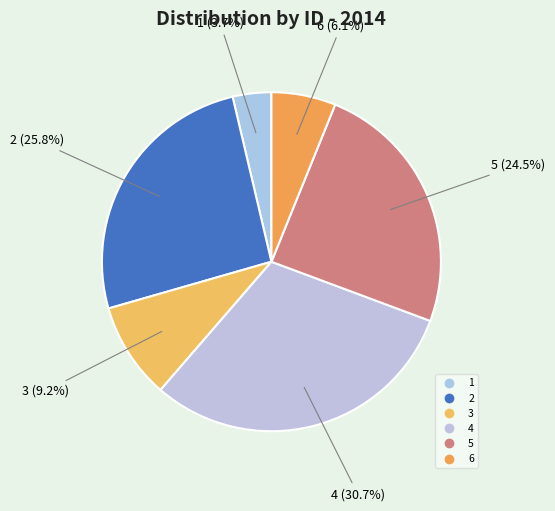

Count the number of slices in the pie.

6